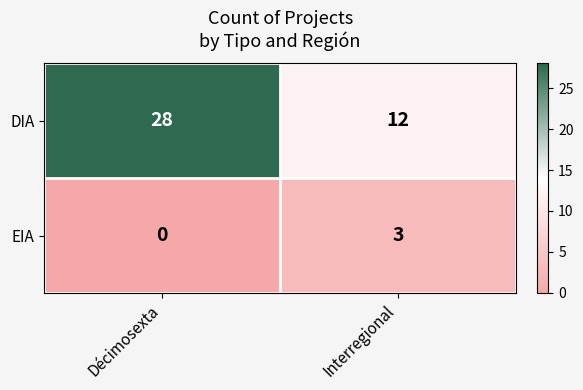

The DIA series shows 28 at Décimosexta. True or false?

True